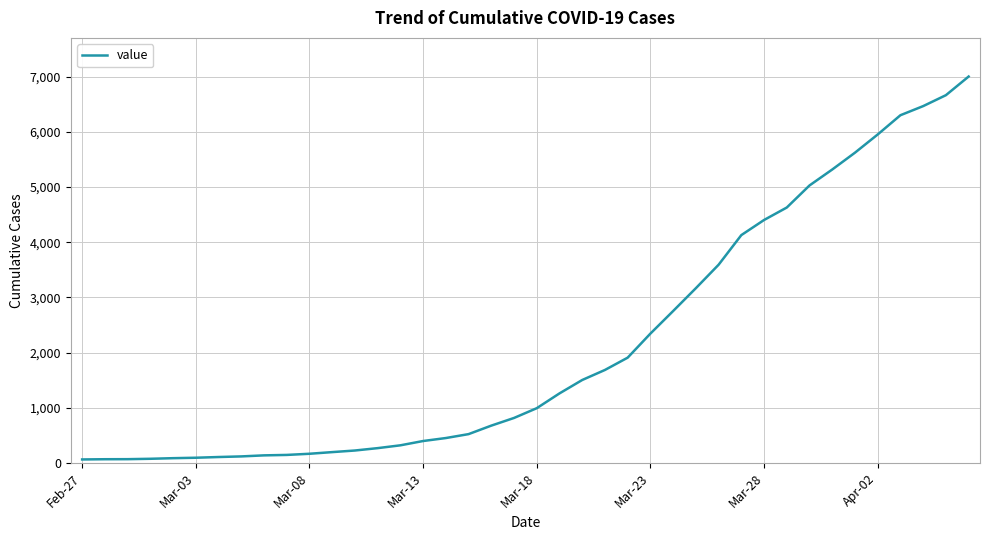

What is the maximum value shown in the chart?

7004